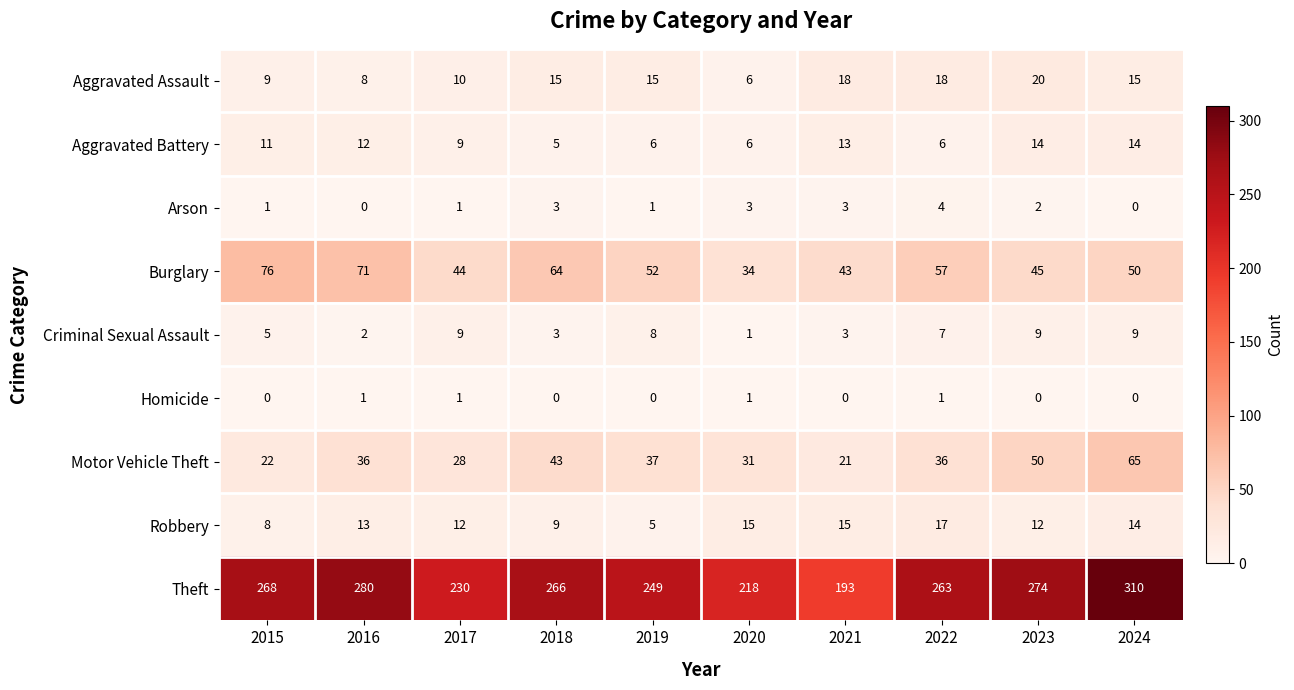

Rank the series by their maximum value, from lowest to highest.

Homicide, Arson, Criminal Sexual Assault, Aggravated Battery, Robbery, Aggravated Assault, Motor Vehicle Theft, Burglary, Theft